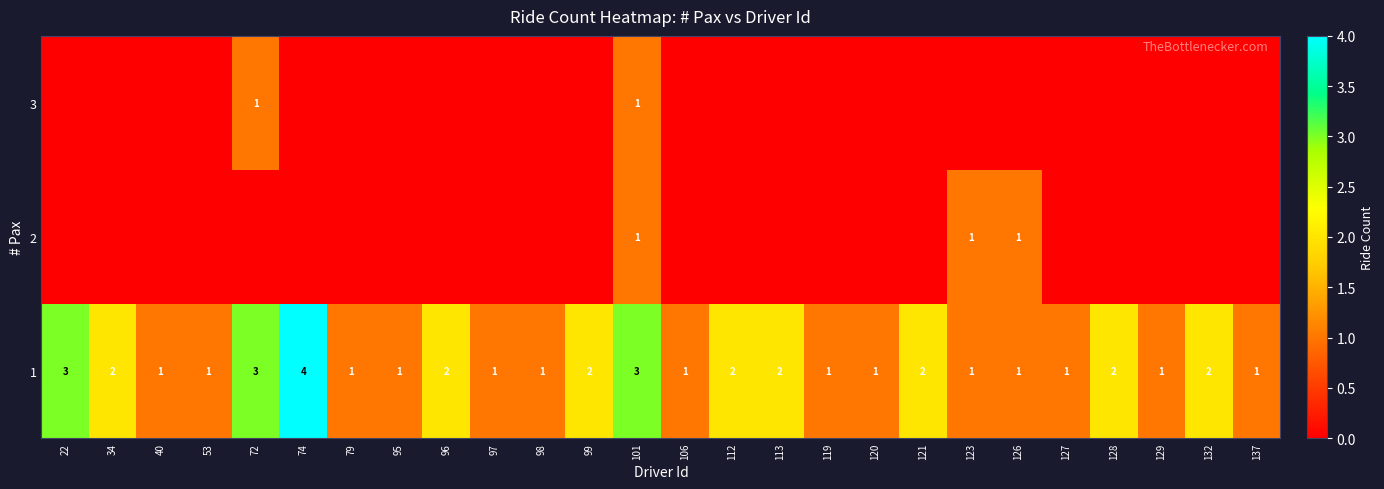

Which category has the highest value across all series?

74